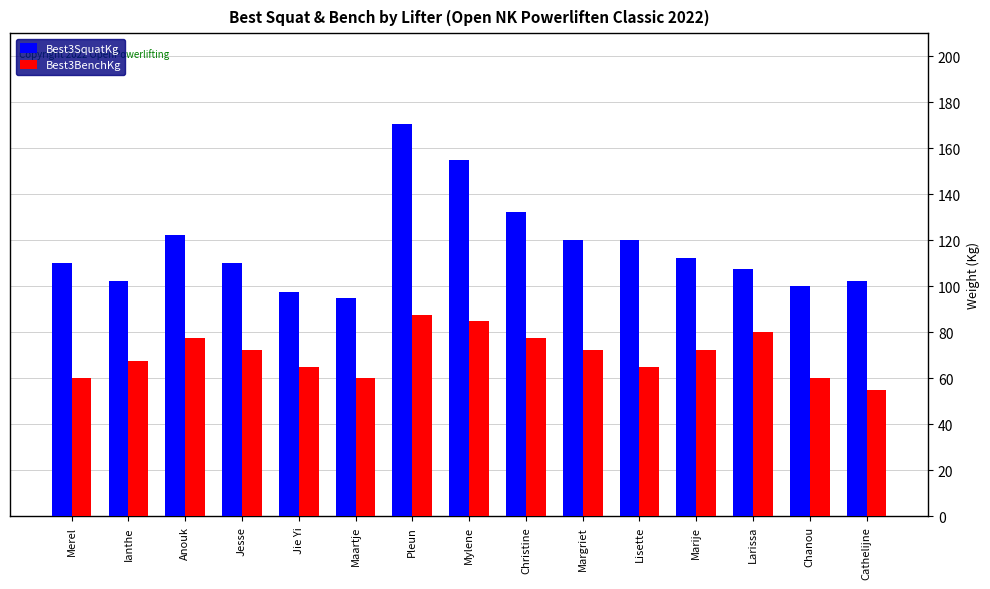

What is the value of the Best3SquatKg bar at the 8th from the left?

155.0